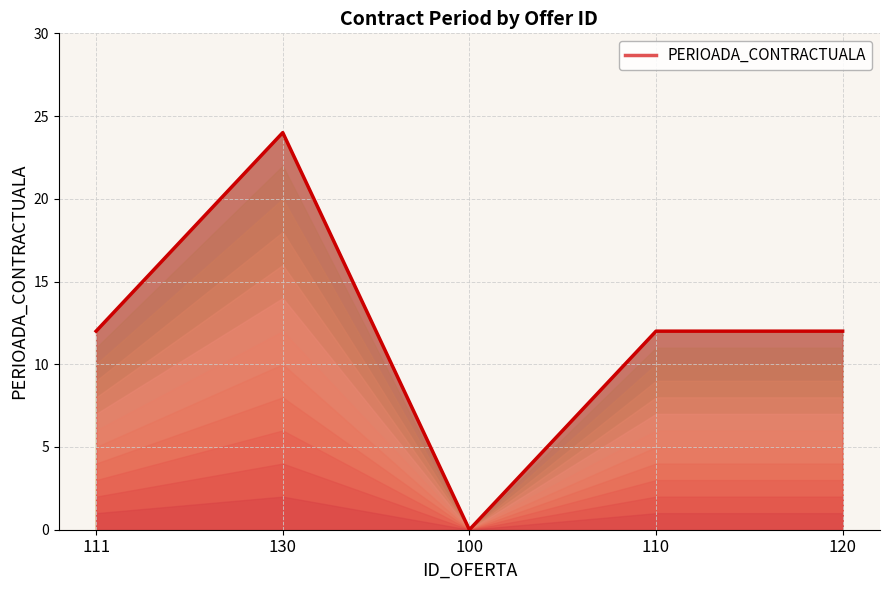

True or false: the data shows 12 at 120.

True